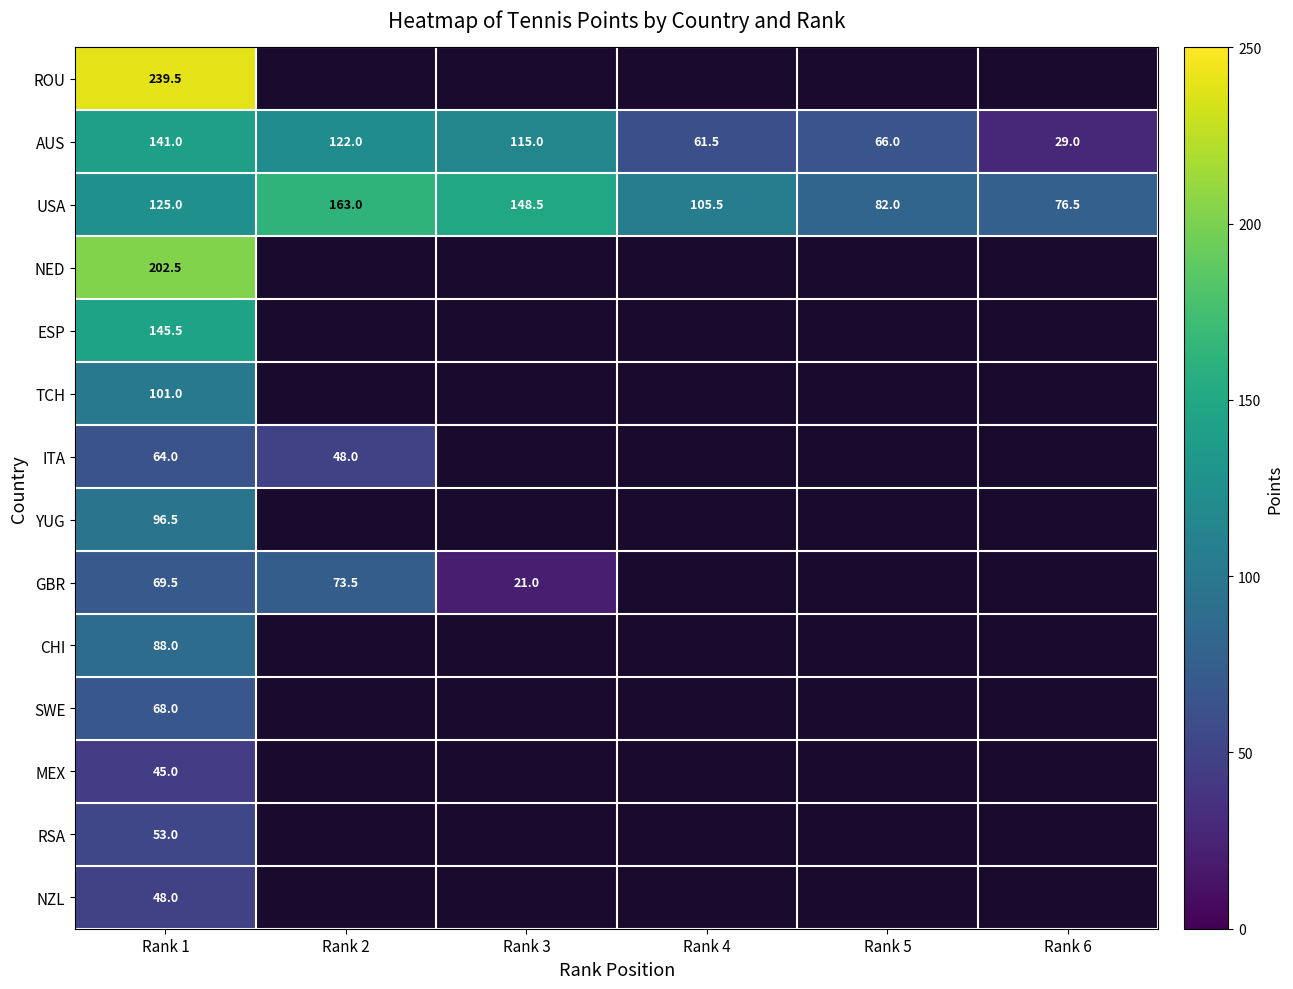

The value of NED at Rank 1 is 202.5. True or false?

True